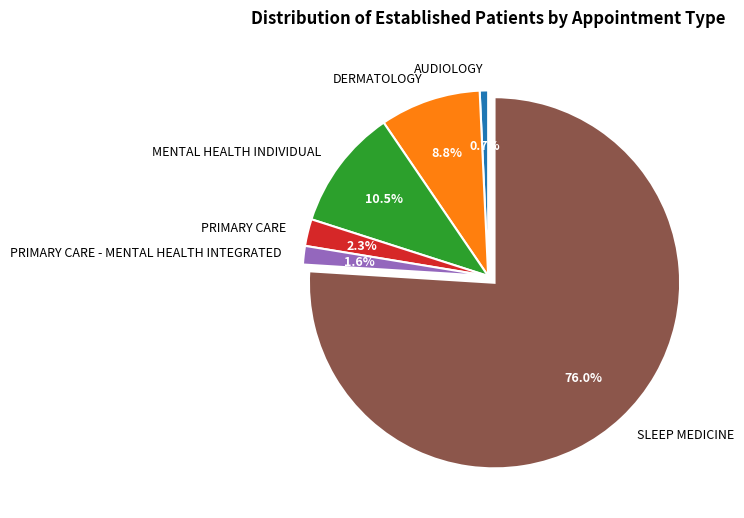

What is the total percentage of DERMATOLOGY and AUDIOLOGY?

9.5%